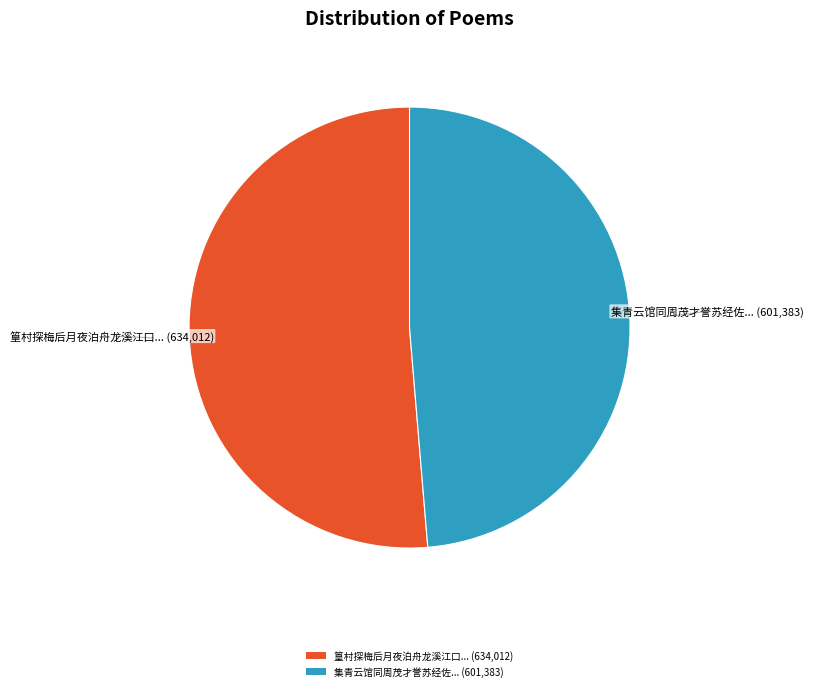

Which has a higher value, 篁村探梅后月夜泊舟龙溪江口... (634,012) or 集青云馆同周茂才誉苏经佐... (601,383)?

篁村探梅后月夜泊舟龙溪江口... (634,012)